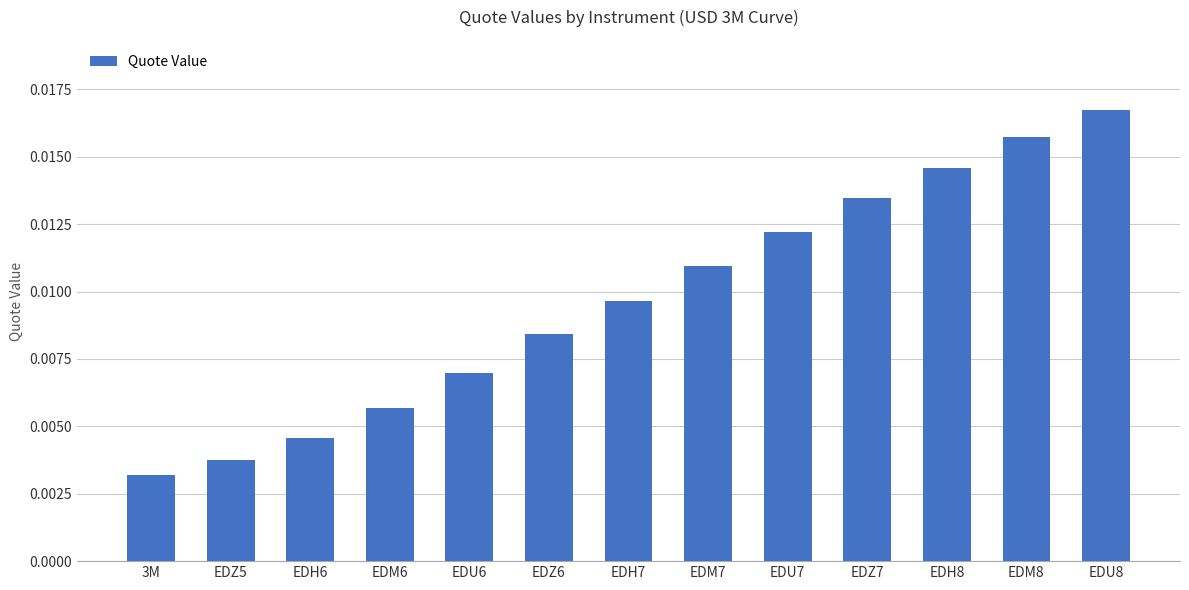

Which has a higher value, EDH6 or EDM6?

EDM6